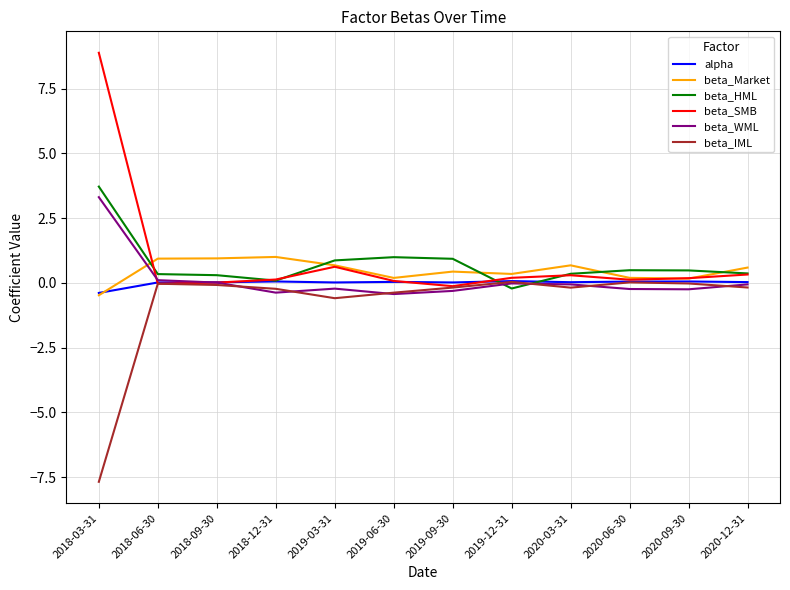

At how many categories does at least one series exceed 5?

1